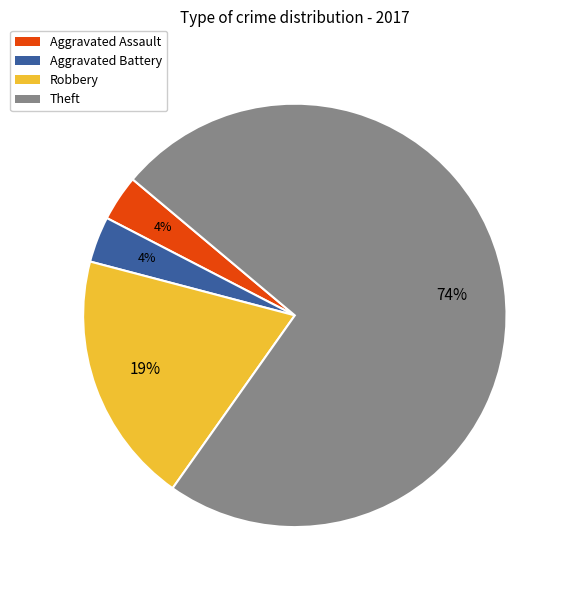

Between Aggravated Assault and Robbery, which is larger?

Robbery